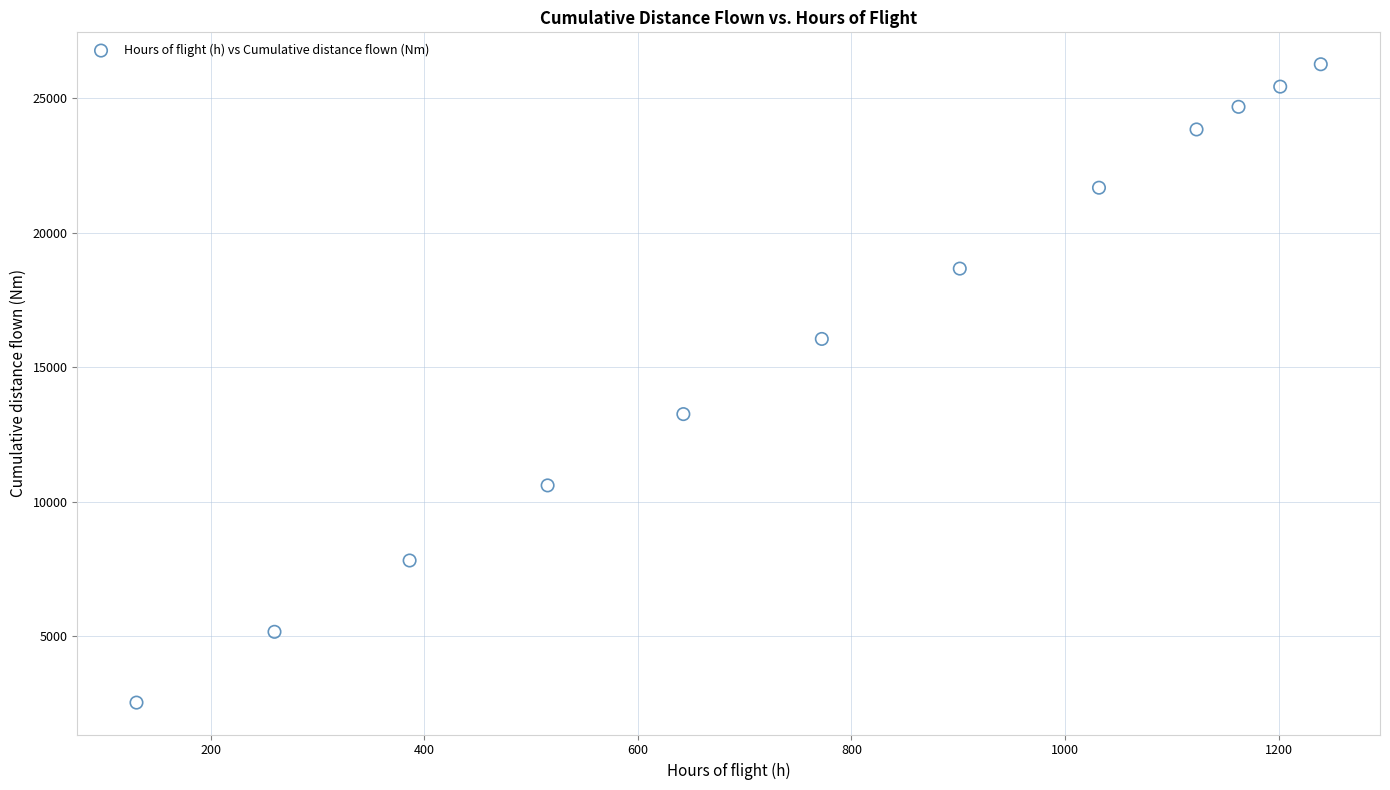

What Y value in the scatter plot is closest to 14397?

13257.8